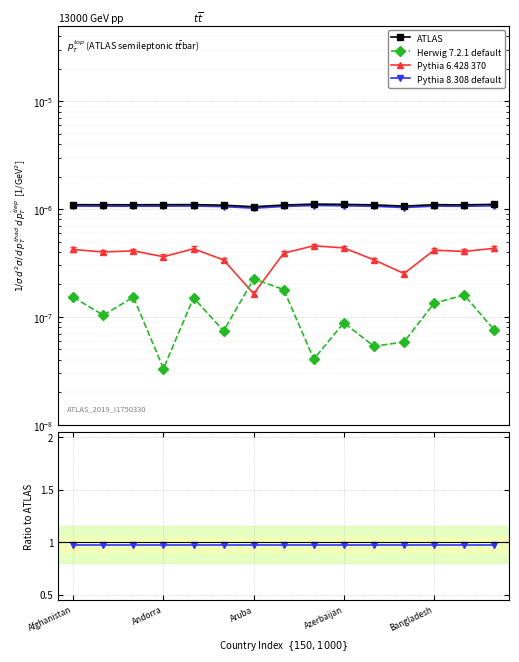

Which series changed the most between Andorra and 10?

Pythia 6.428 370